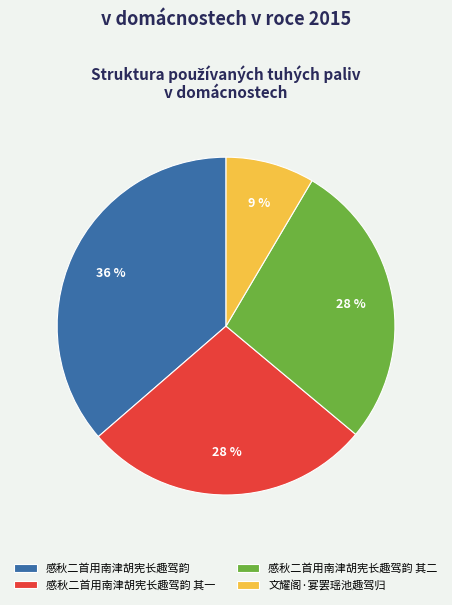

Do 感秋二首用南津胡宪长趣驾韵 and 文耀阁·宴罢瑶池趣驾归 together represent more than half of the pie?

No